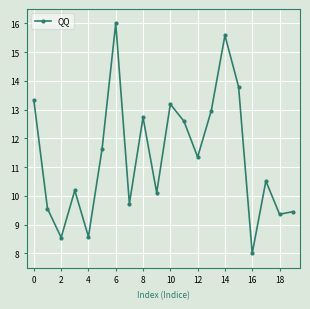

What is the value of the 4th point from the left?

10.2